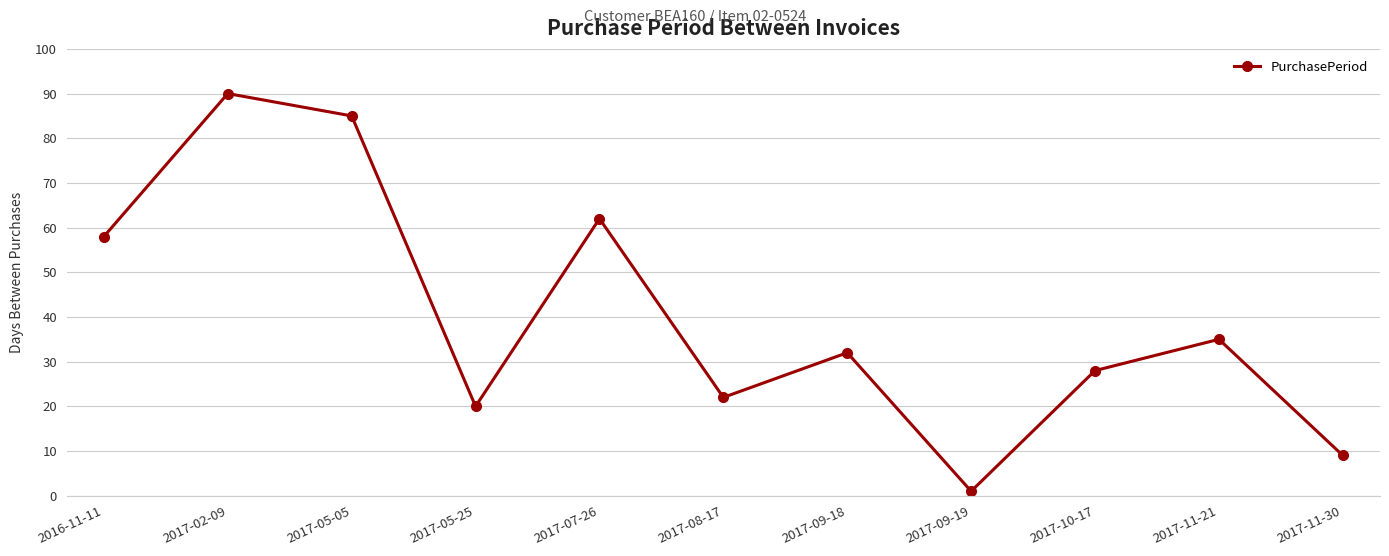

Where is the data nearest to the value 45?

2017-11-21